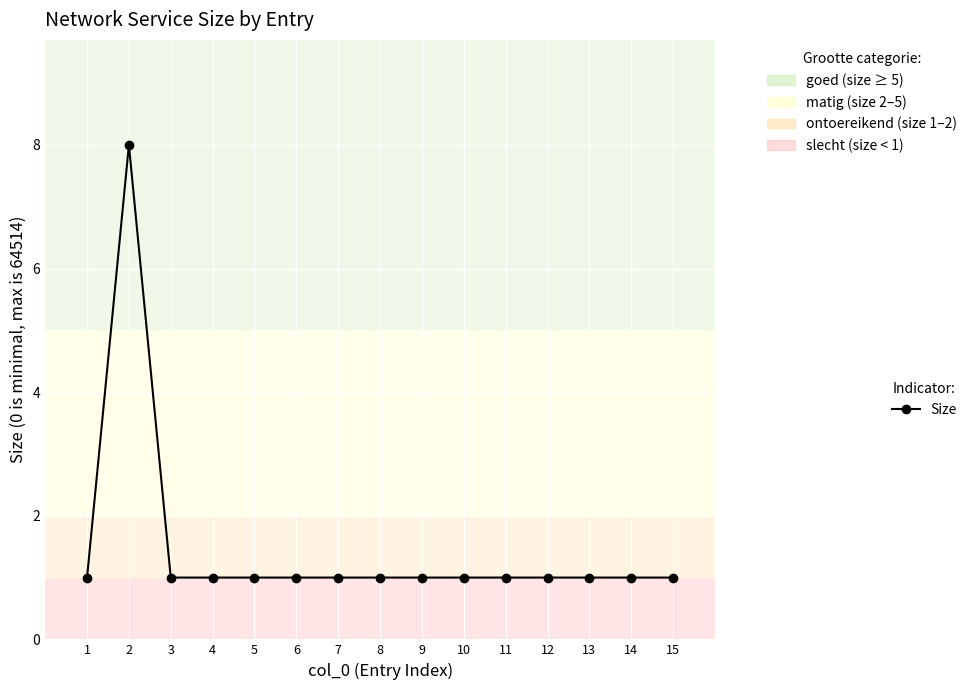

Reading left to right, what are all the values shown in this chart?

1	8	1	1	1	1	1	1	1	1	1	1	1	1	1